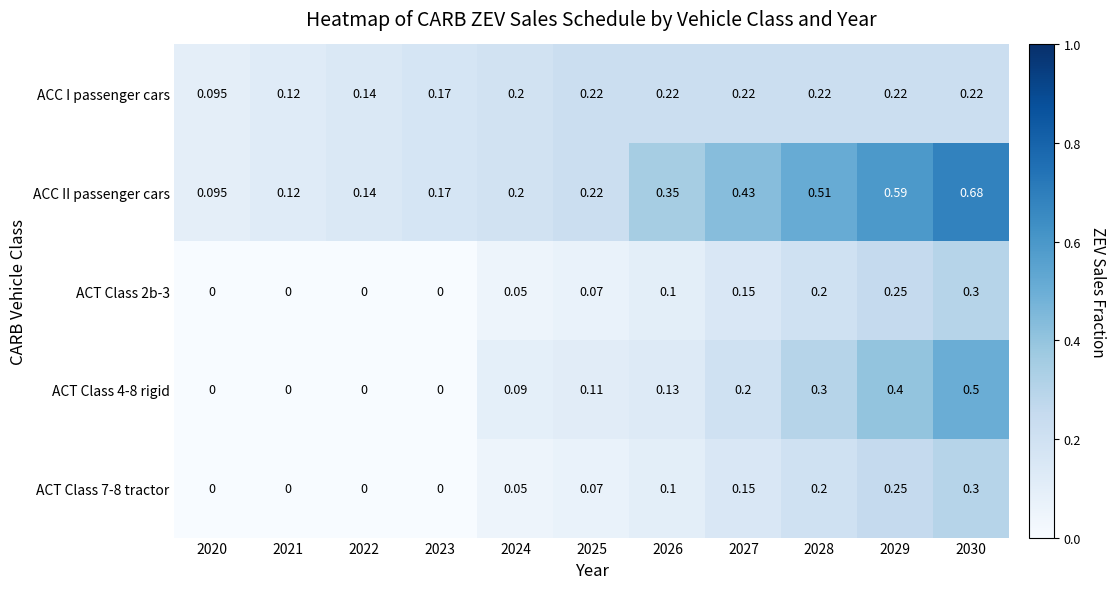

Which series has the largest total across all categories?

ACC II passenger cars